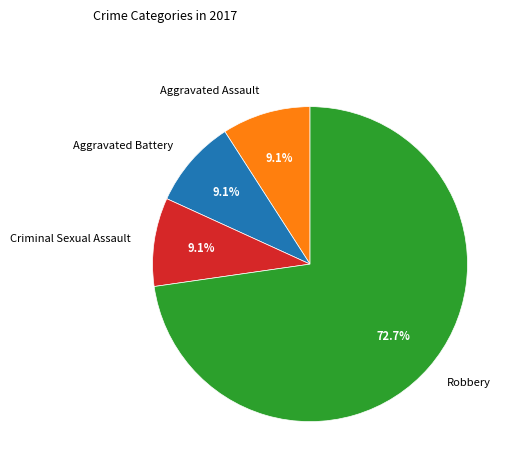

Does Robbery represent more than half of the total?

Yes